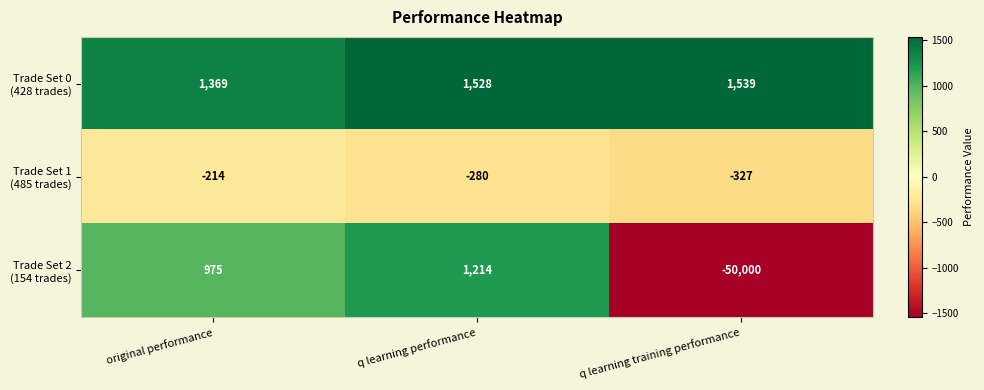

What is the total value across all series at original performance?

2130